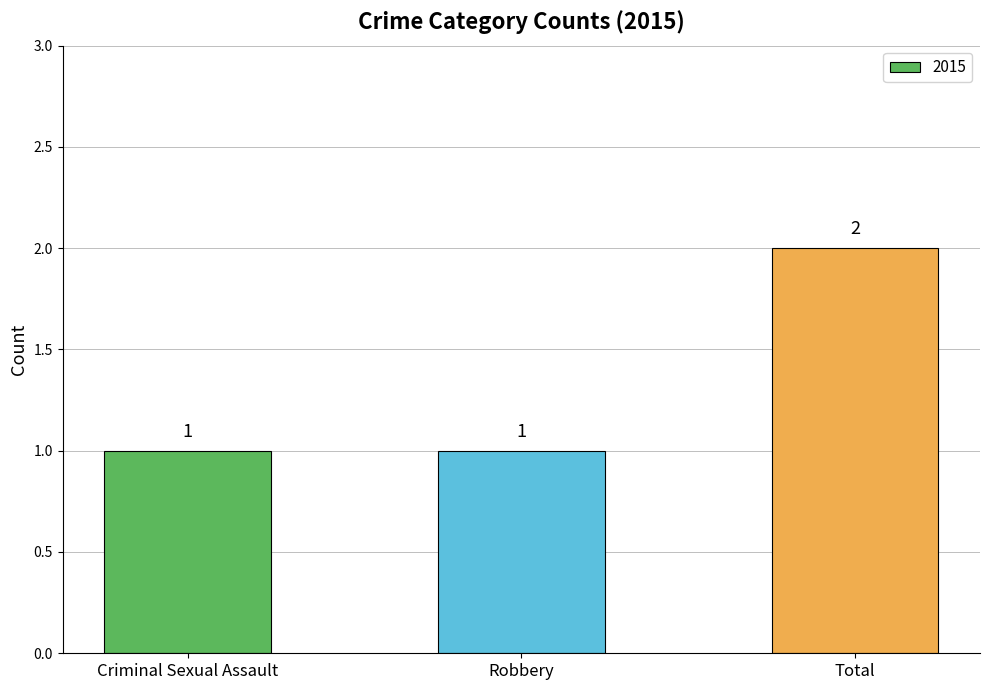

What is the value of the 1st bar from the left?

1